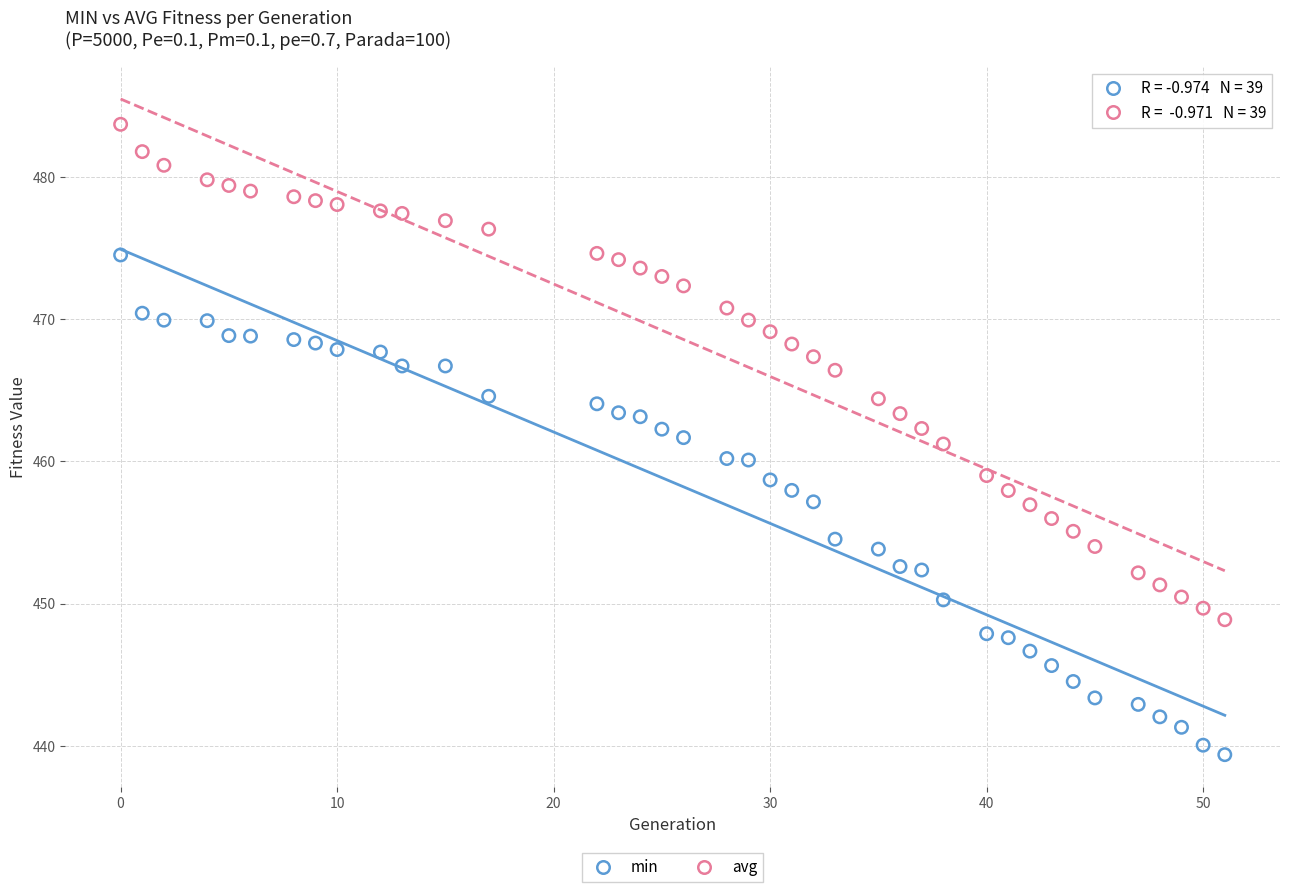

What is the X range (max minus min) for the scatter plot?

51.0